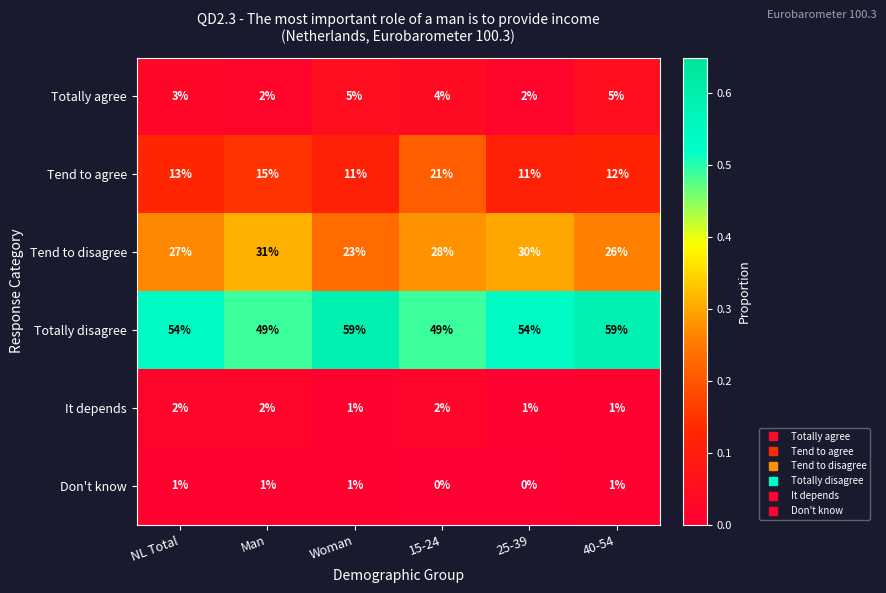

What is the difference between the Totally agree values at Man and Woman?

3